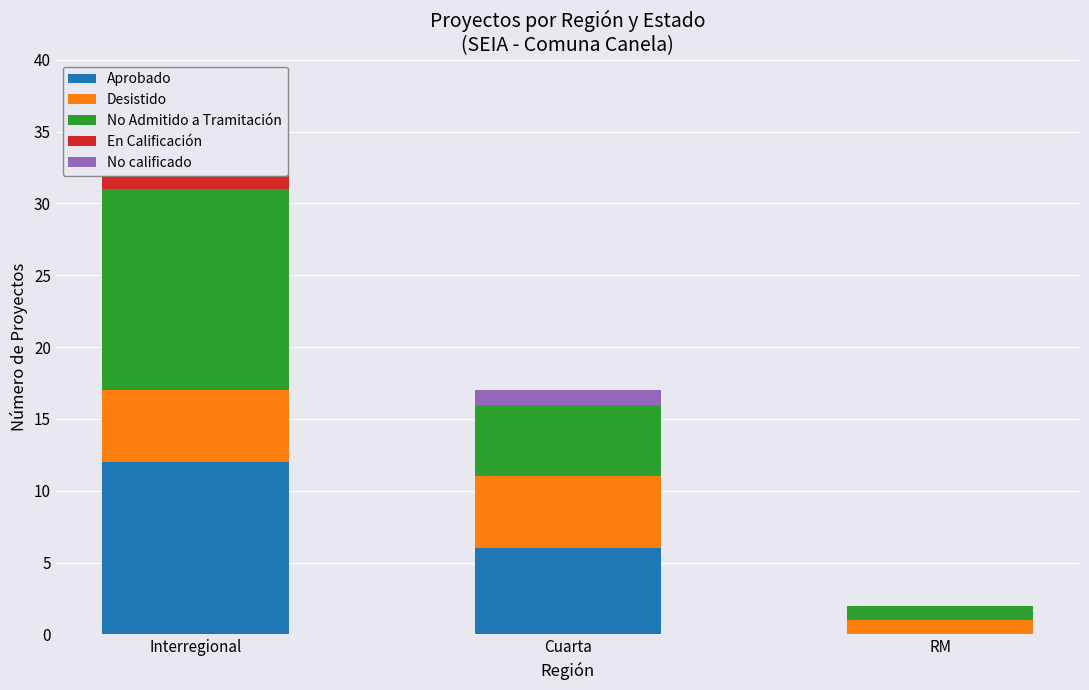

Are the bars horizontal?

No